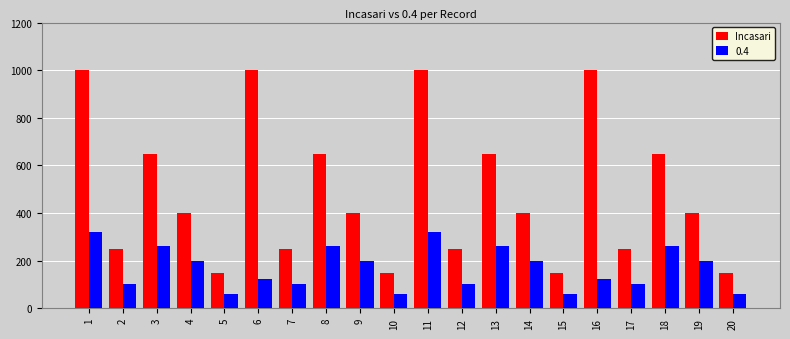

What is the maximum value for Incasari?

1000